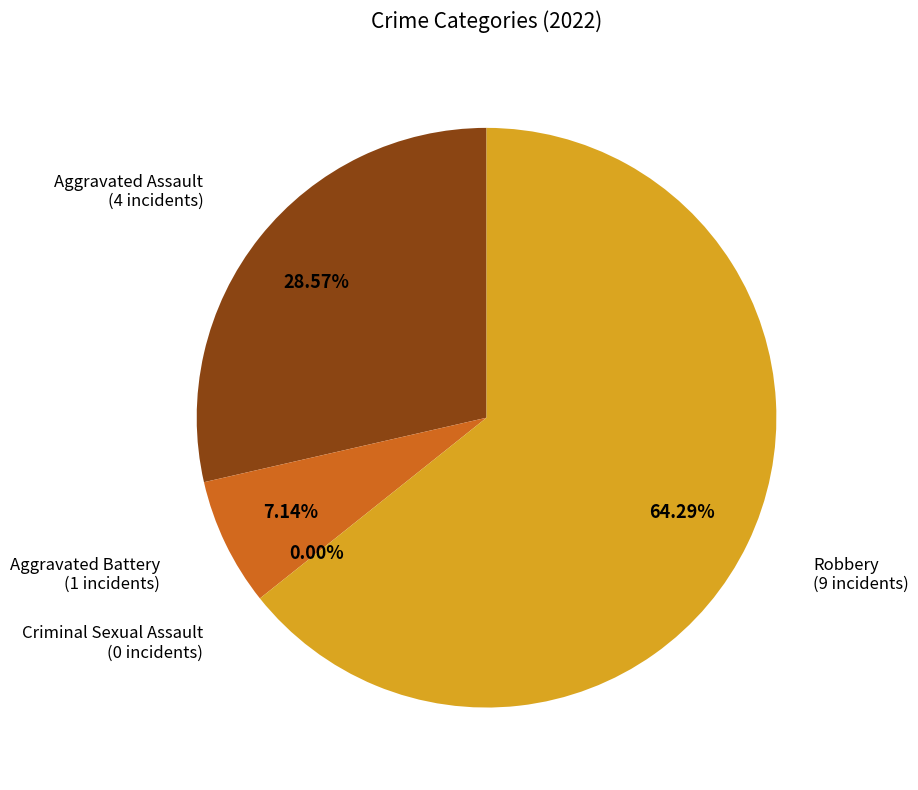

Does Robbery account for over 50% of the chart?

Yes